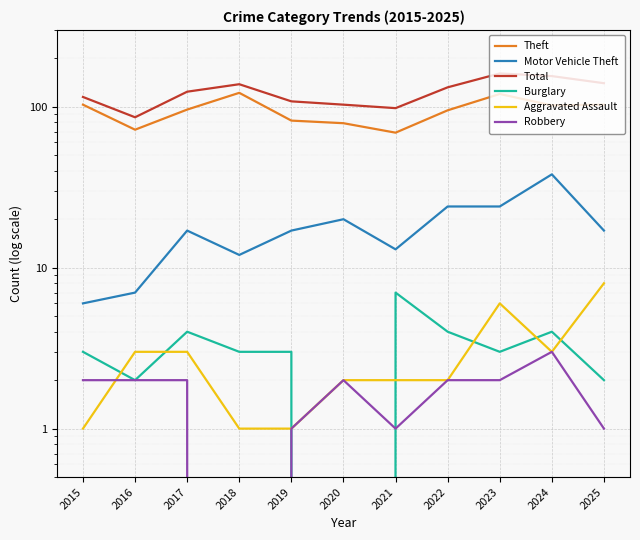

Is it true that Aggravated Assault equals 3 at 2021?

False